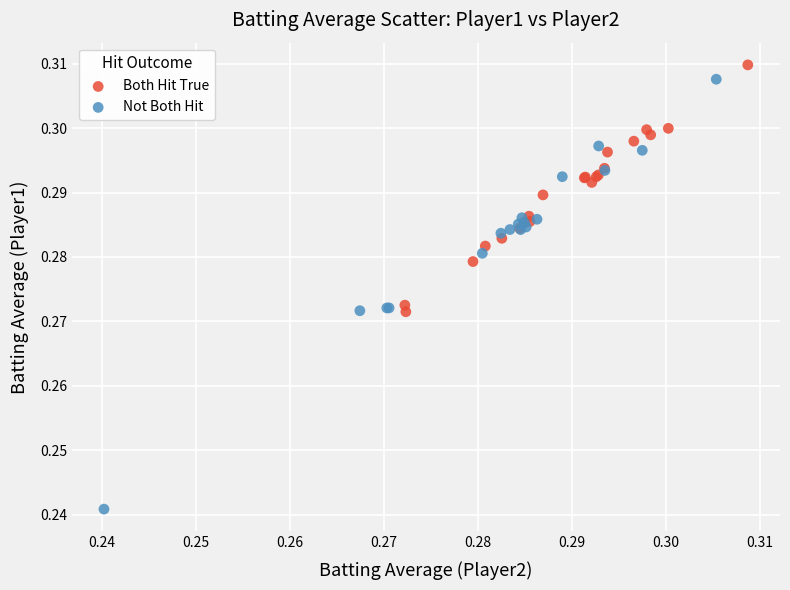

Which series contains the lowest Y value?

Not Both Hit